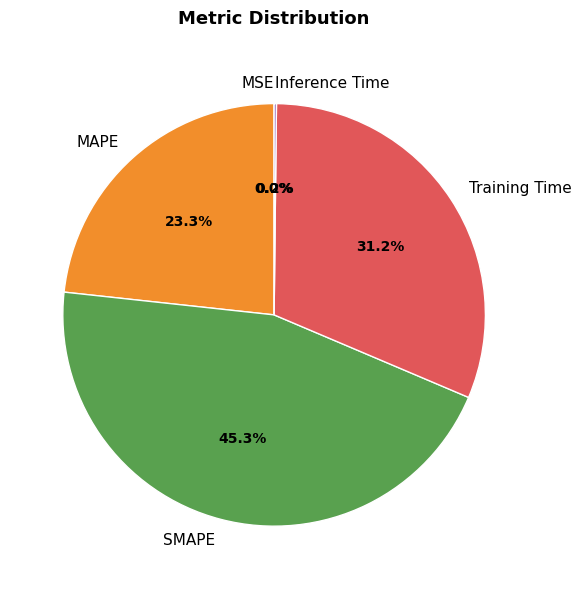

Which slice is the largest?

SMAPE